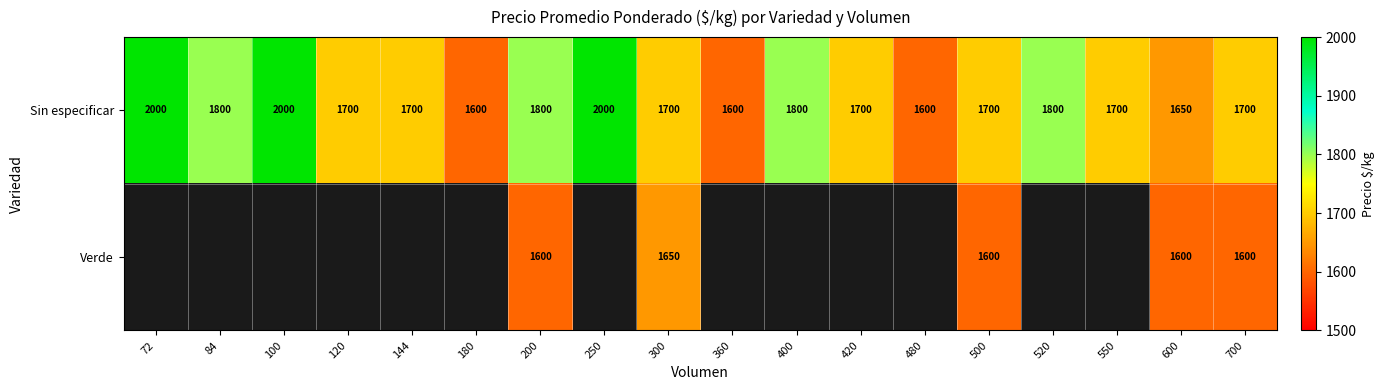

Count the Sin especificar values in the range 1700 to 1800.

11